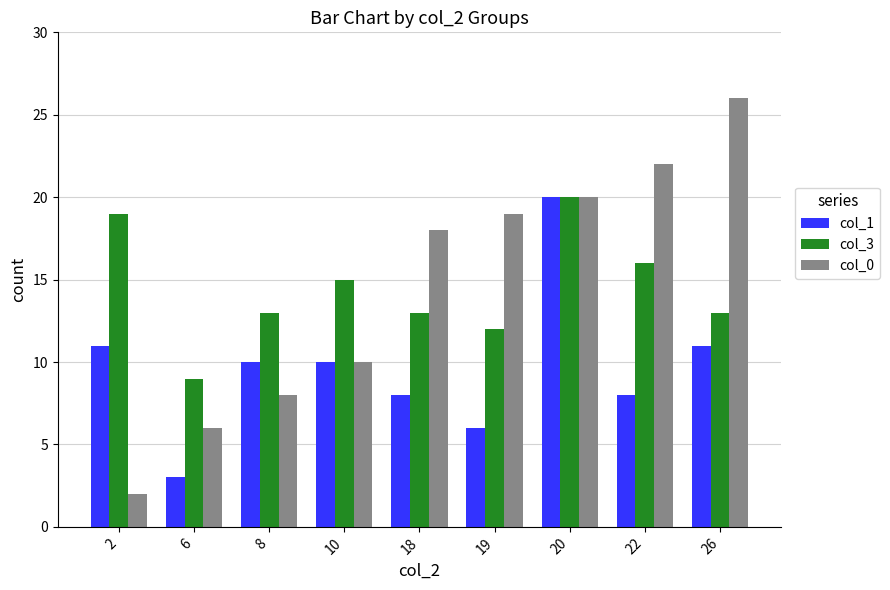

Which category has the highest value across all series?

26